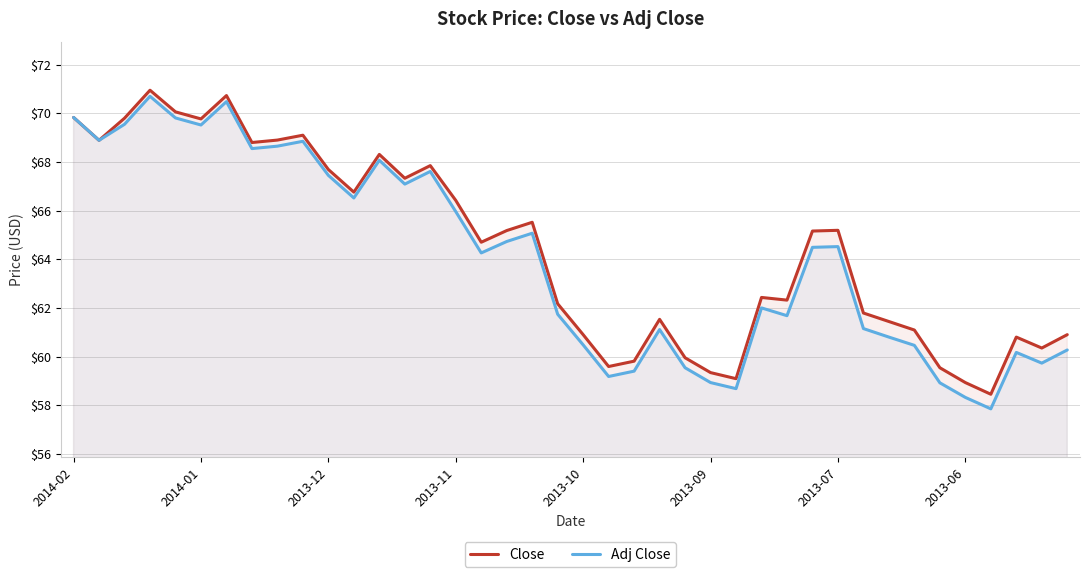

What is the difference between the highest and lowest values at 16?

0.4